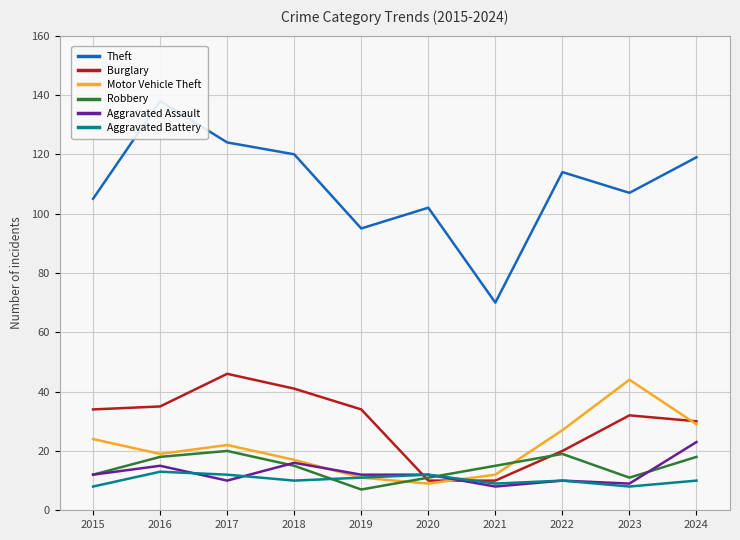

Rank the categories by Aggravated Battery value from highest to lowest.

2016, 2017, 2020, 2019, 2018, 2022, 2024, 2021, 2015, 2023